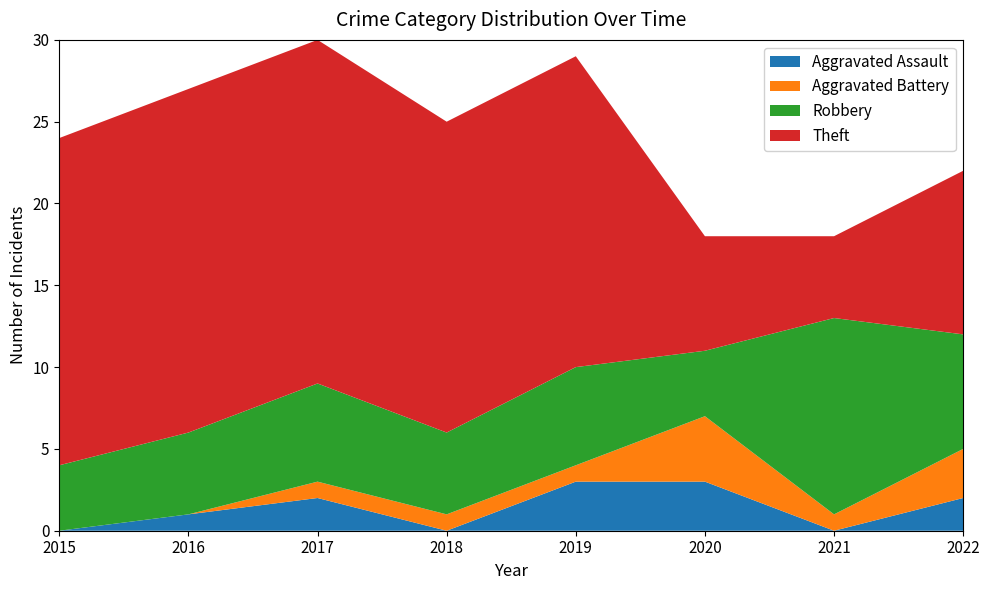

Reading left to right, what are all the values shown in this chart?

Aggravated Assault: 2015=0	2016=1	2017=2	2018=0	2019=3	2020=3	2021=0	2022=2
Aggravated Battery: 2015=0	2016=0	2017=1	2018=1	2019=1	2020=4	2021=1	2022=3
Robbery: 2015=4	2016=5	2017=6	2018=5	2019=6	2020=4	2021=12	2022=7
Theft: 2015=20	2016=21	2017=21	2018=19	2019=19	2020=7	2021=5	2022=10